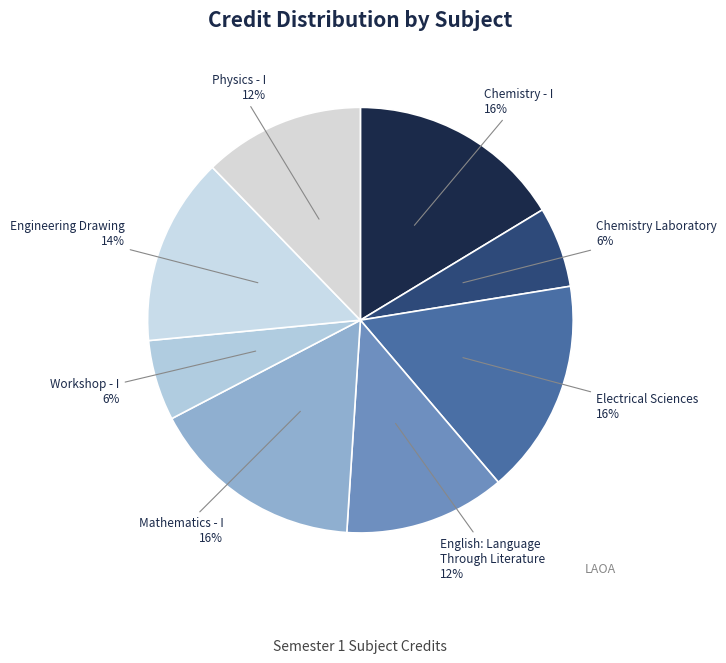

To the nearest percent, what is the average slice percentage?

12%